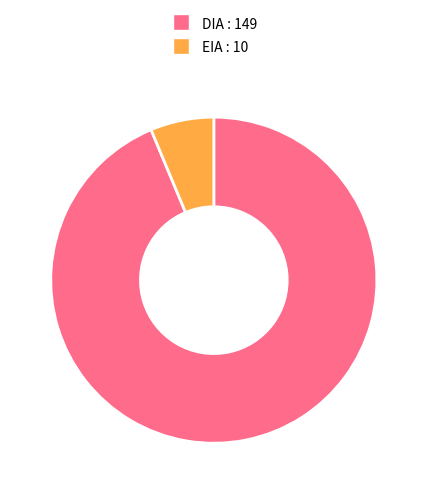

Do EIA : 10 and DIA : 149 together represent more than half of the pie?

Yes